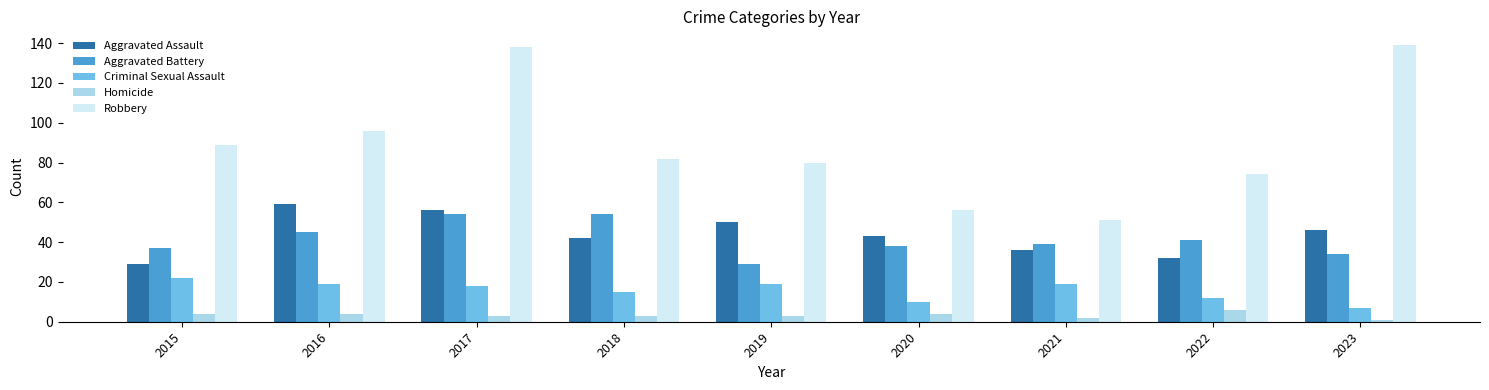

What is the maximum value shown in the chart?

139